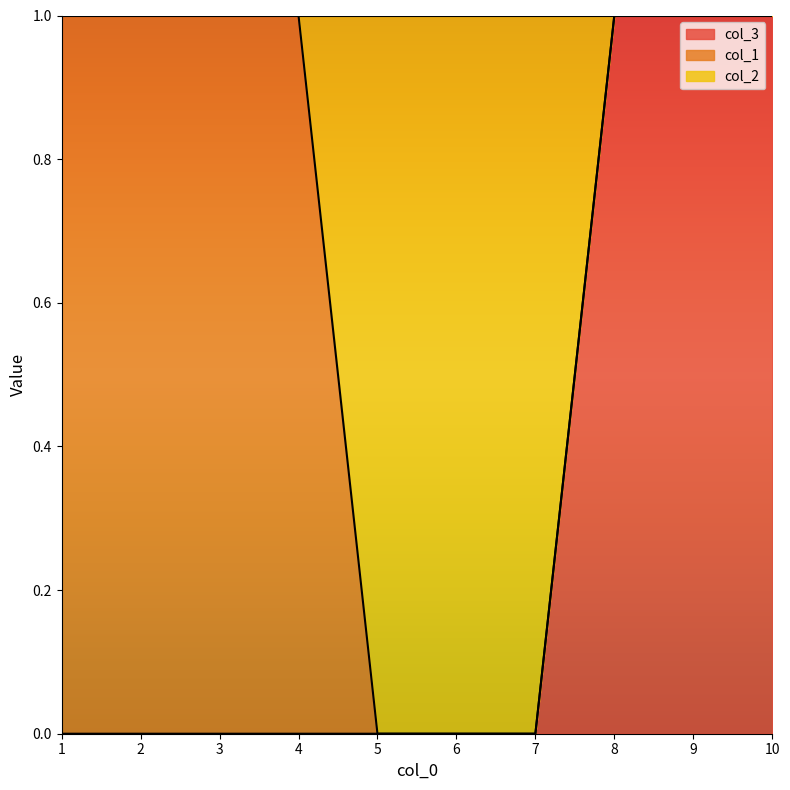

True or false: col_3 and col_2 intersect in this chart.

False